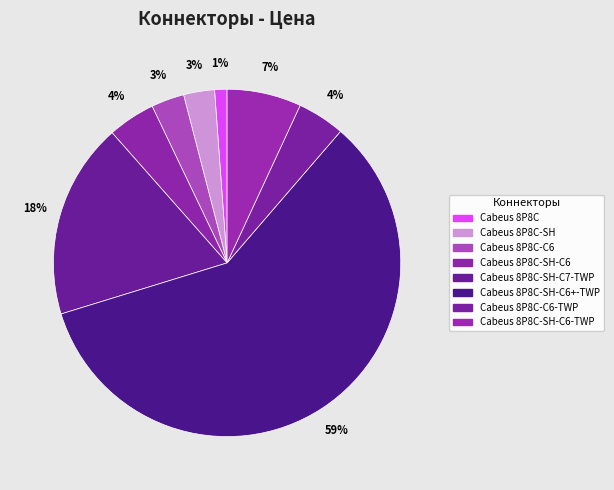

How many segments does this pie chart have?

8